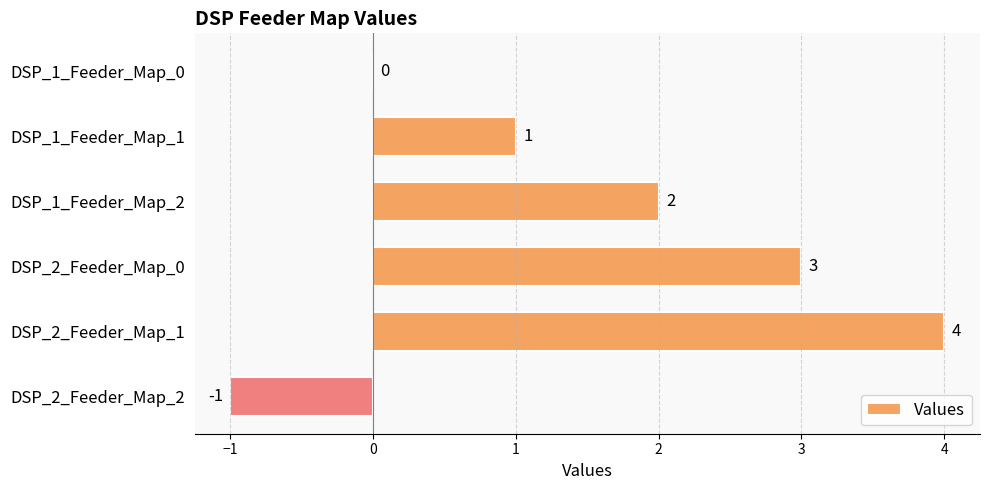

Where is the data nearest to the value 1?

DSP_1_Feeder_Map_1